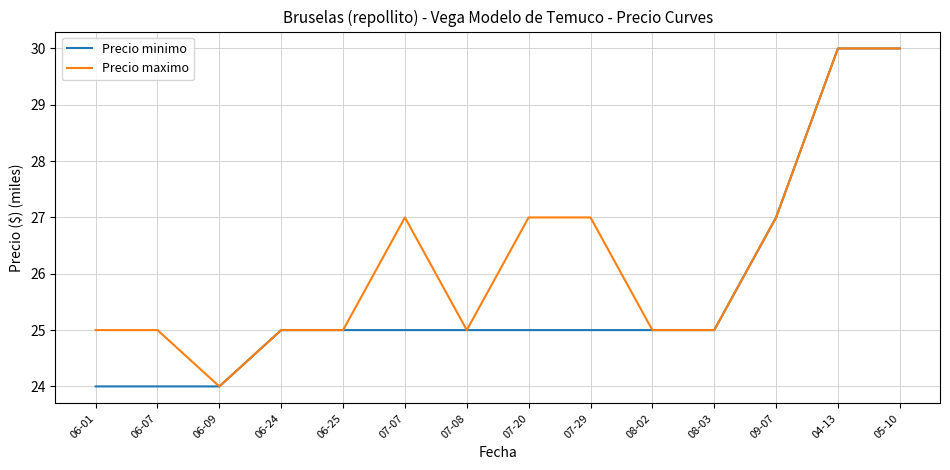

List the series in order of their overall mean, highest first.

Precio maximo, Precio minimo